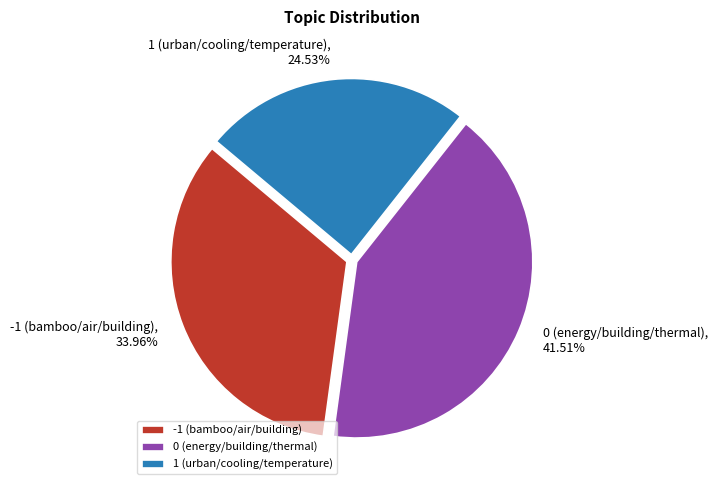

To the nearest percent, what is the combined percentage of 0 (energy/building/thermal) and 1 (urban/cooling/temperature)?

66%